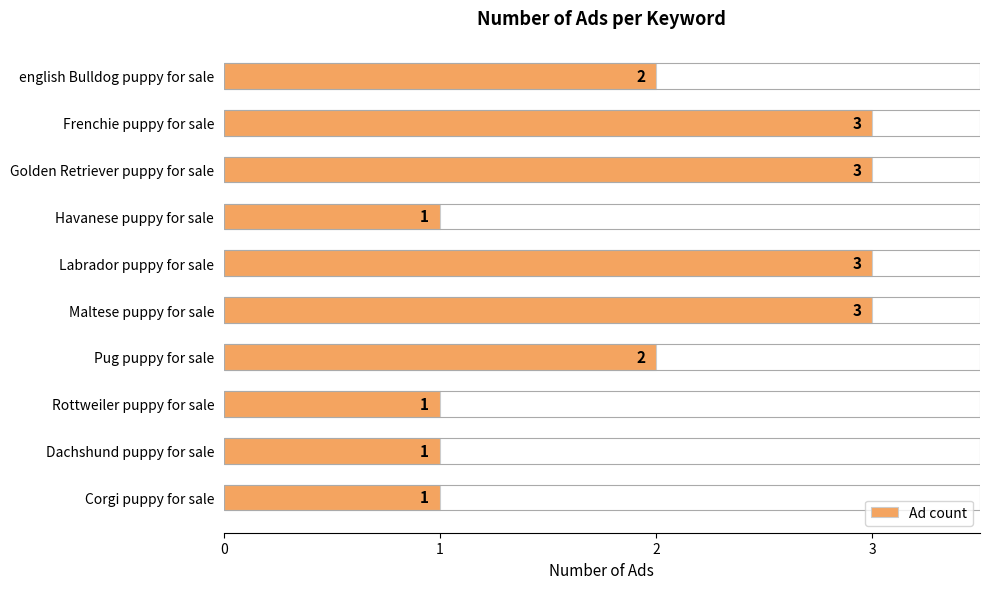

Reading top to bottom, what are all the values shown in this chart?

english Bulldog puppy for sale=2	Frenchie puppy for sale=3	Golden Retriever puppy for sale=3	Havanese puppy for sale=1	Labrador puppy for sale=3	Maltese puppy for sale=3	Pug puppy for sale=2	Rottweiler puppy for sale=1	Dachshund puppy for sale=1	Corgi puppy for sale=1